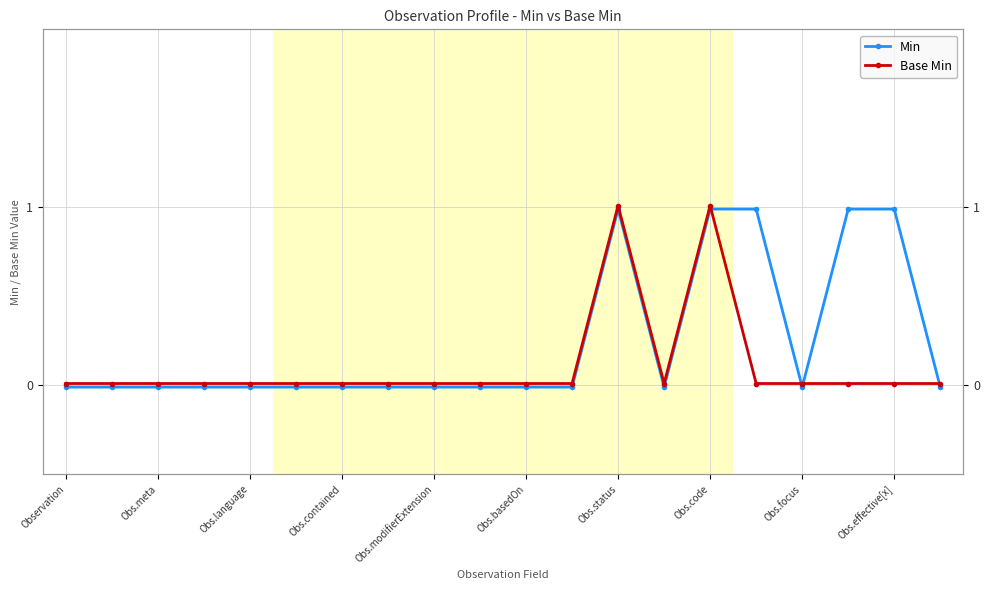

True or false: Min has a value of -0.0 at Obs.contained.

False